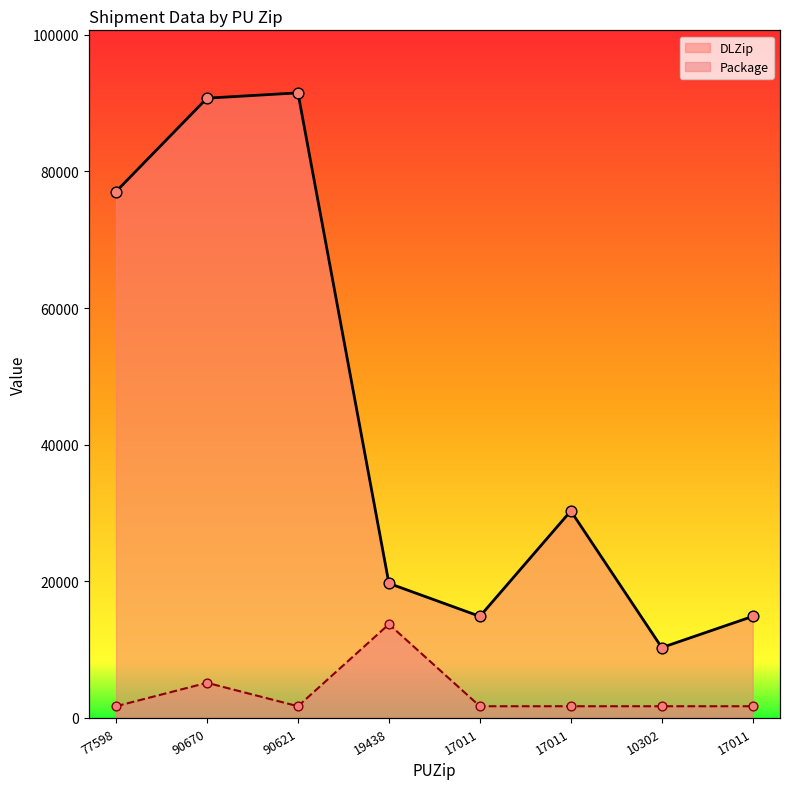

What are all the series names shown in the legend?

DLZip, Package